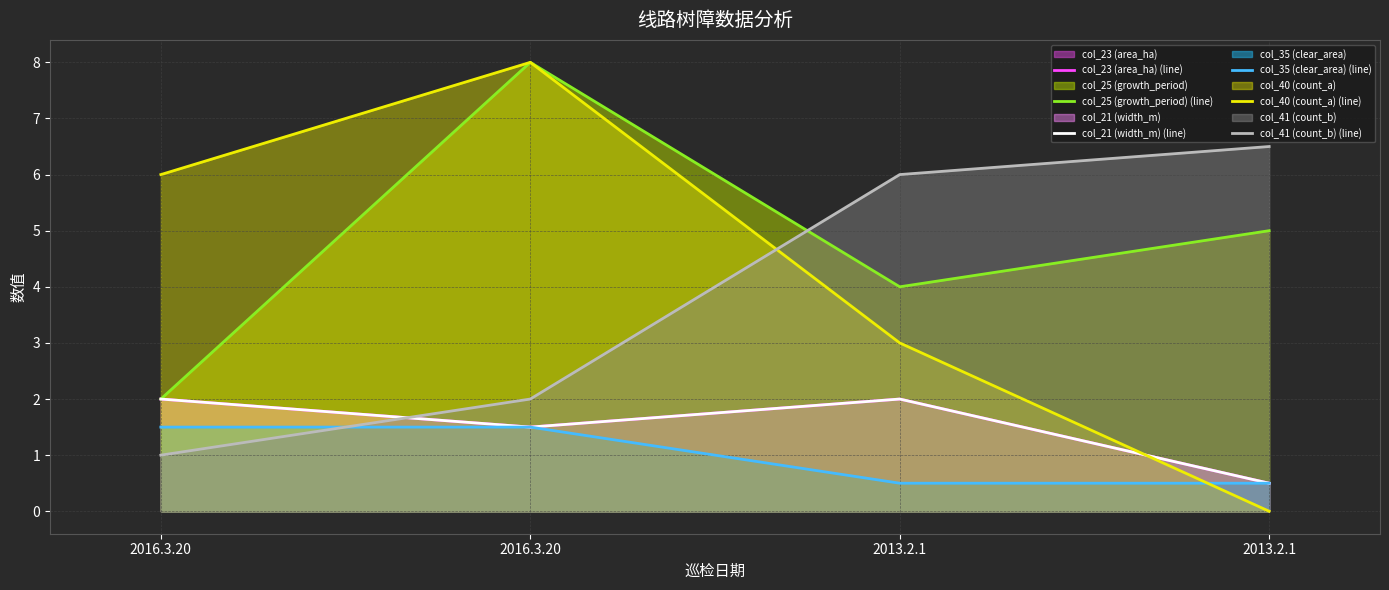

Which label corresponds to the smallest value in the chart?

2013.2.1